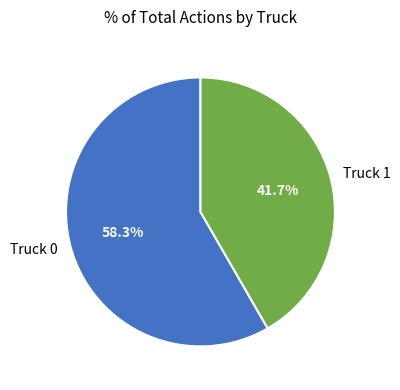

What is the ratio of the value at Truck 0 to the value at Truck 1?

1.4